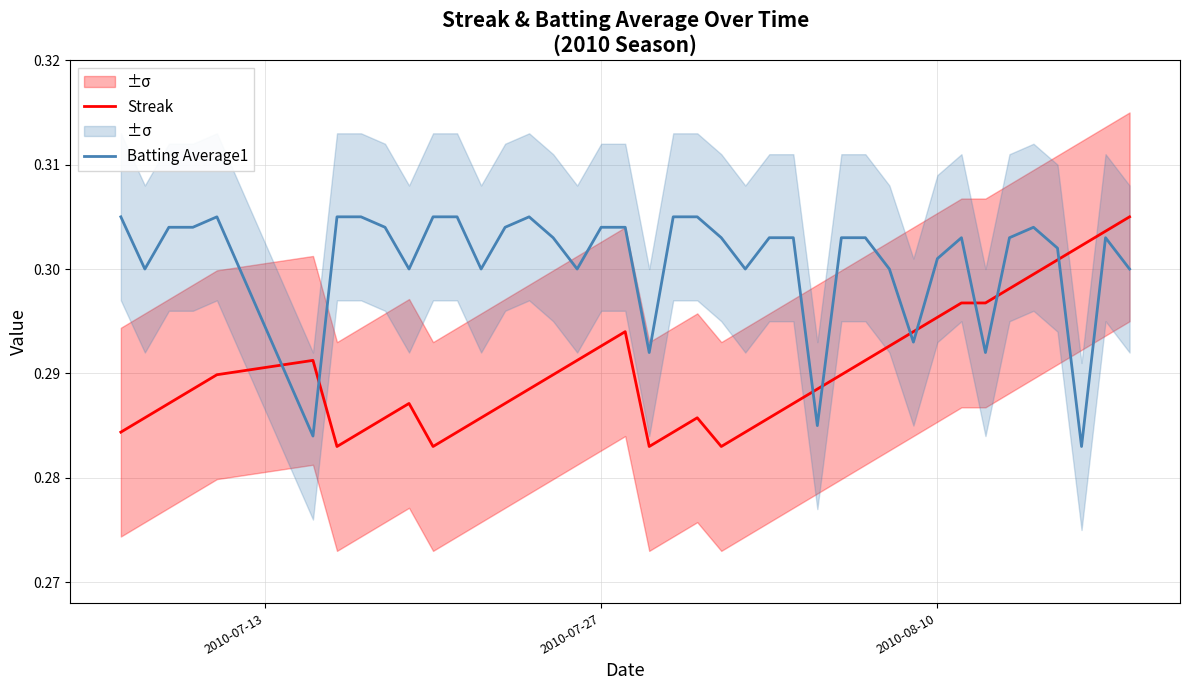

What is the lowest value of the Streak series?

0.3